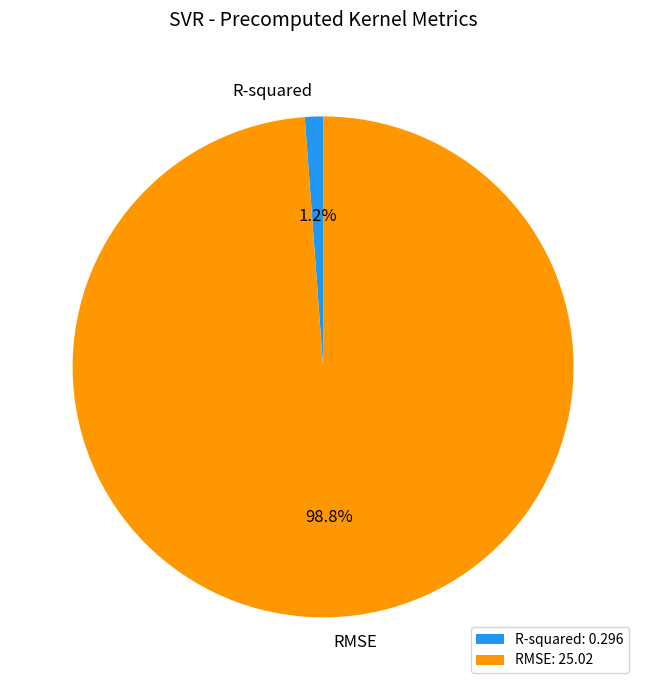

What is the largest slice in the pie chart?

RMSE